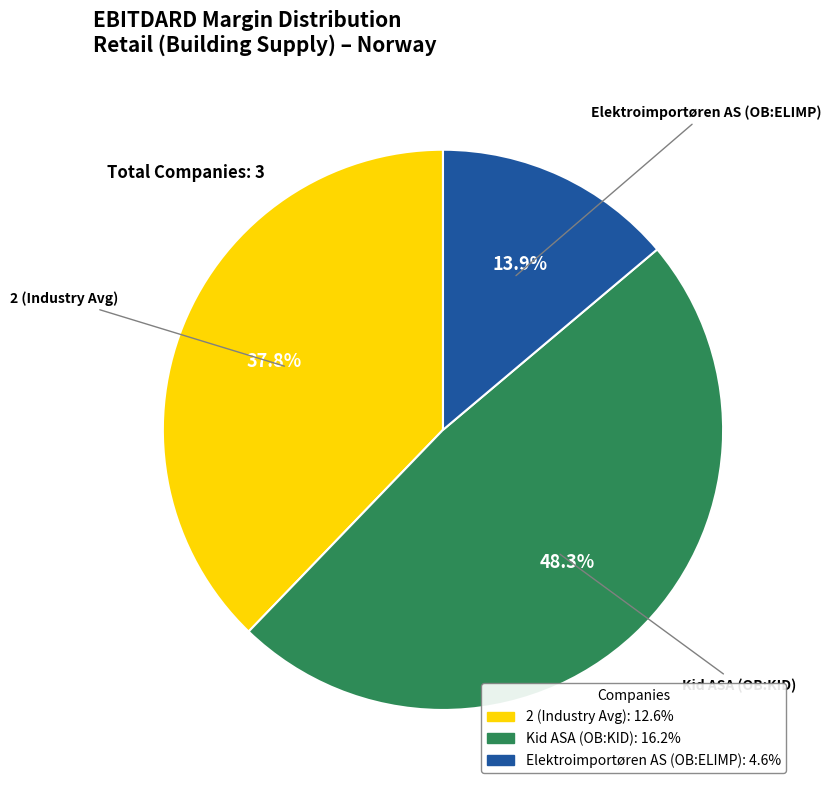

Is it true that Kid ASA (OB:KID) is 57% of the pie?

False